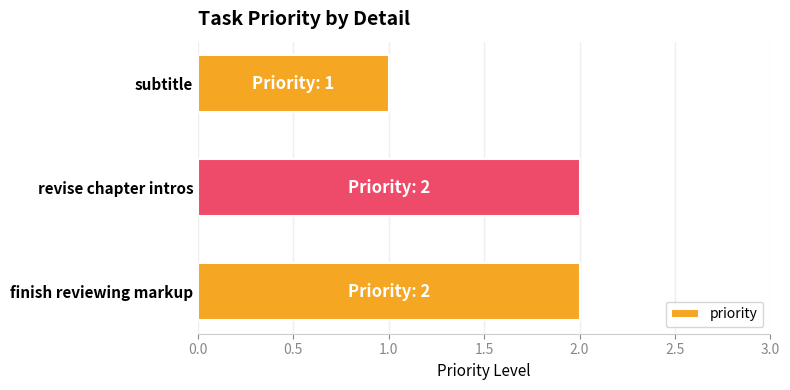

Reading top to bottom, what are all the values shown in this chart?

subtitle=1	revise chapter intros=2	finish reviewing markup=2